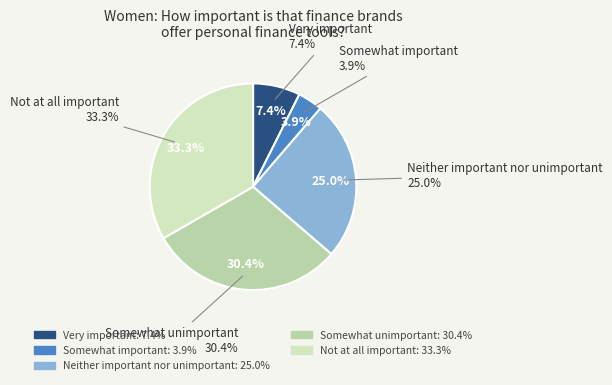

How many segments does this pie chart have?

5